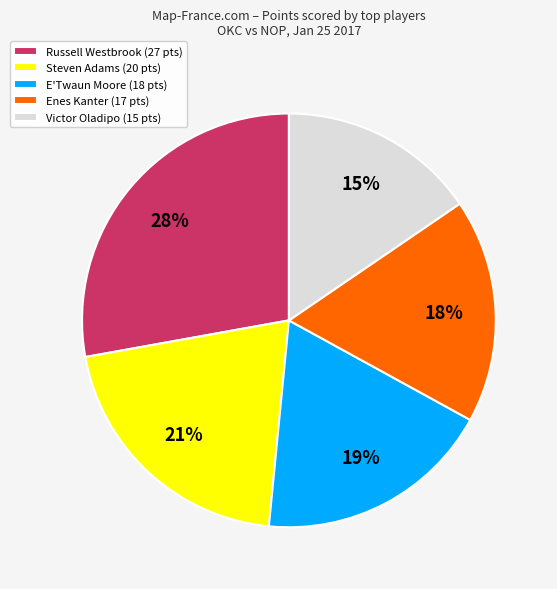

How many segments does this pie chart have?

5